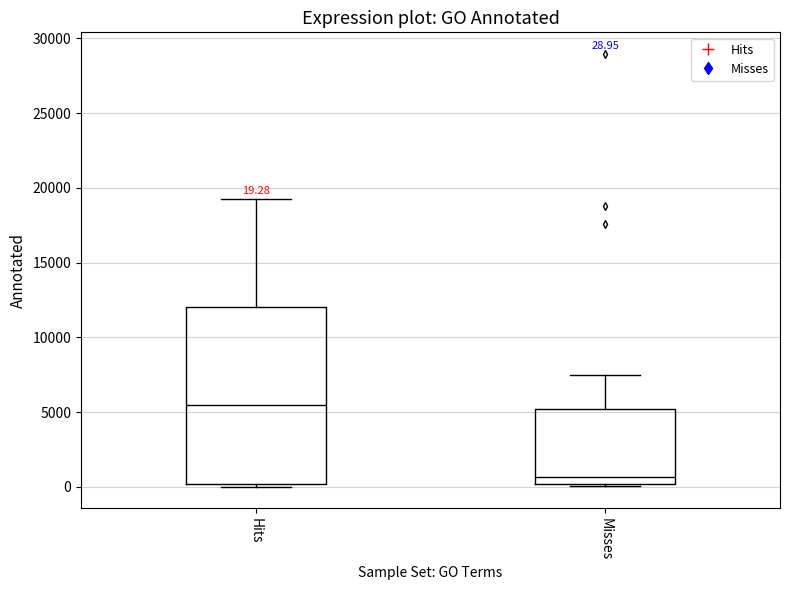

Comparing the boxes themselves (not the whiskers), which one is the tallest?

Hits